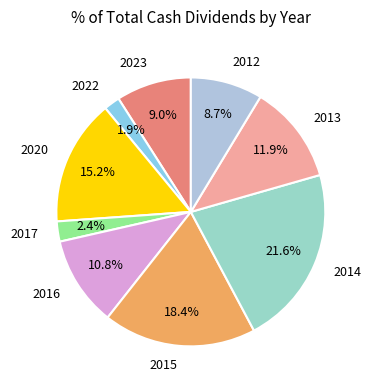

Between 2014 and 2020, which is larger?

2014